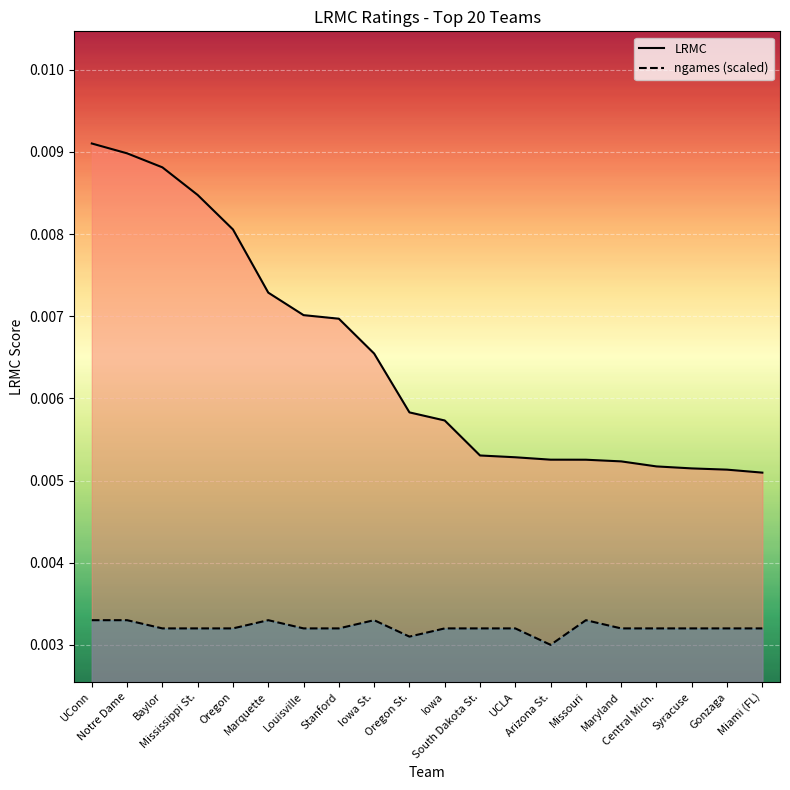

At Iowa, list the series in order from largest to smallest.

LRMC, ngames (scaled)